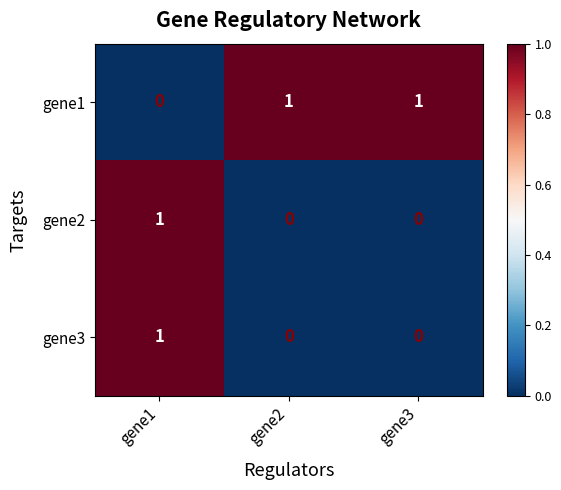

At which category is the sum across all series the highest?

gene1